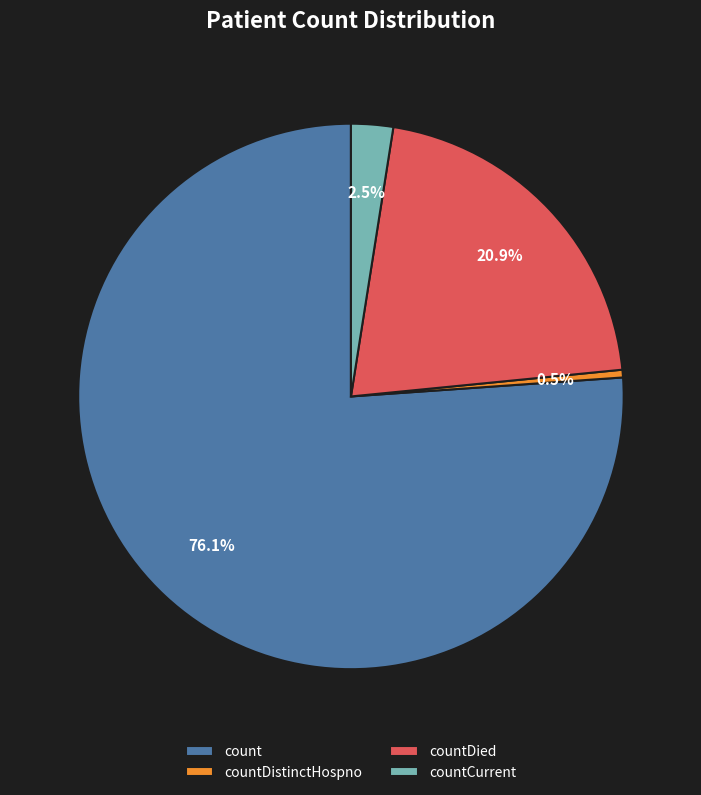

To the nearest percent, what is the combined percentage of countCurrent and countDistinctHospno?

3%